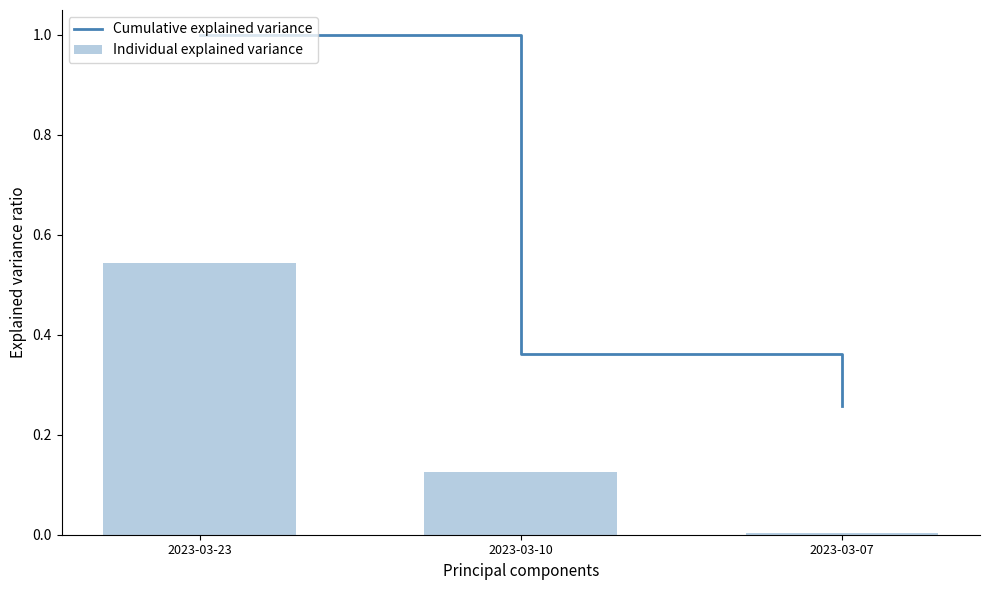

How many series are shown in this chart?

2